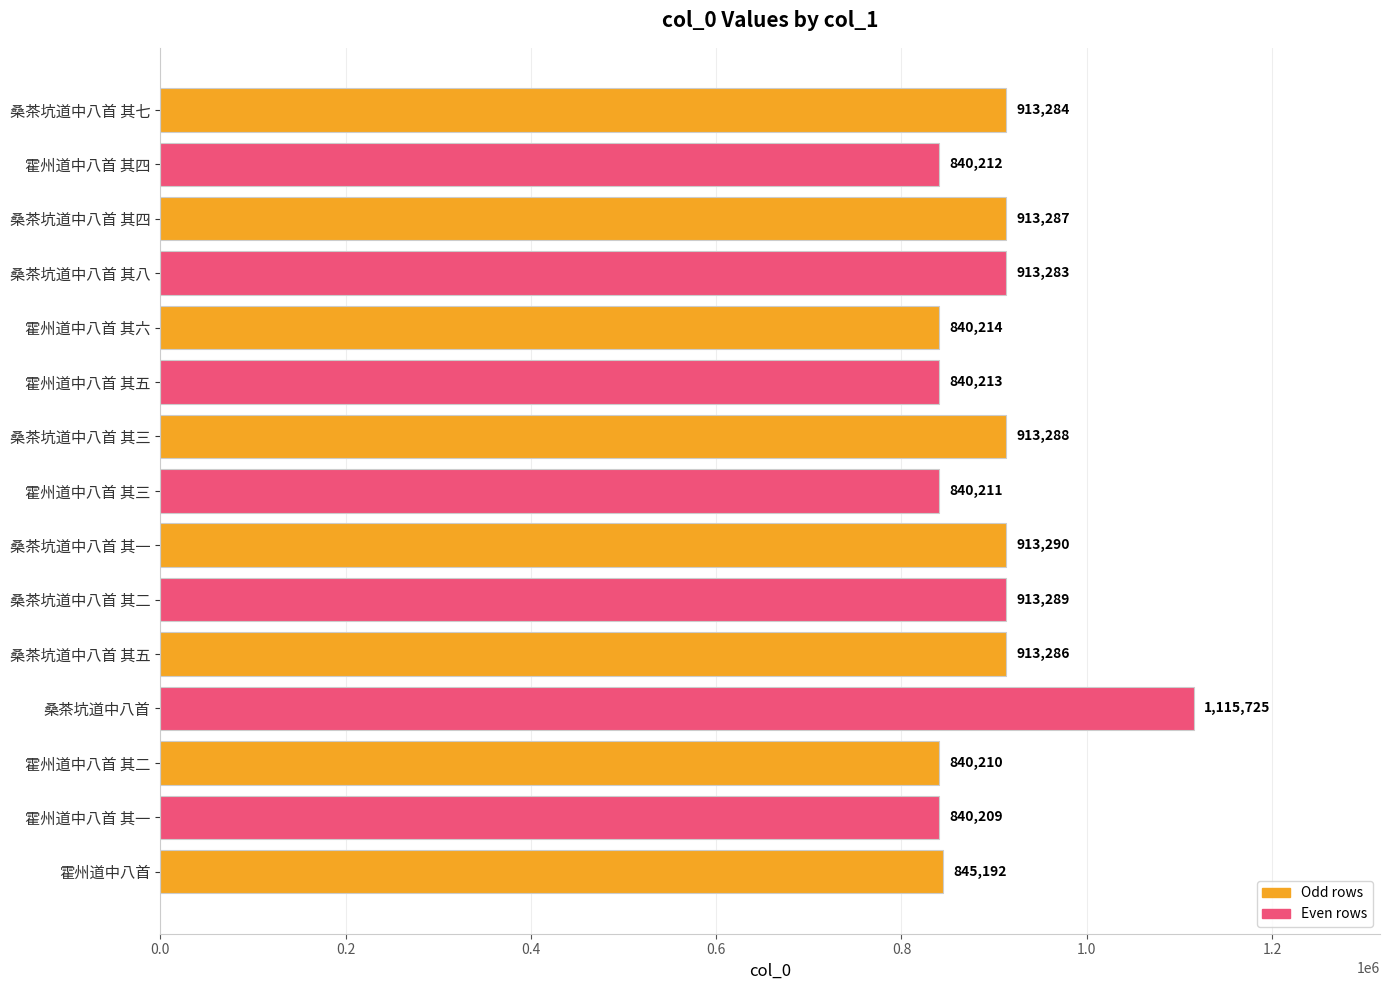

How many values are below 913283?

7